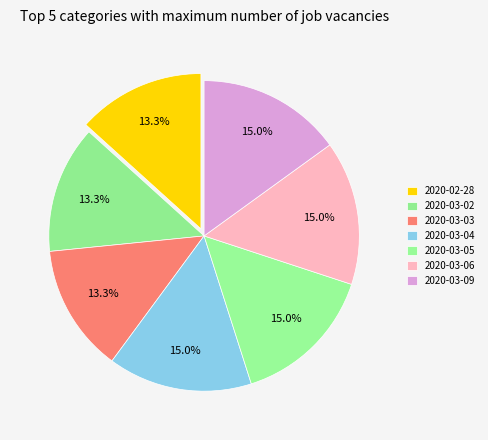

Count the number of slices in the pie.

7